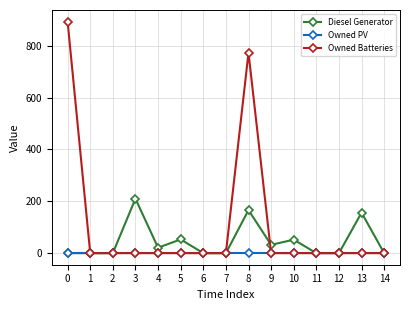

Is it true that Owned Batteries equals 0.0 at 13?

True